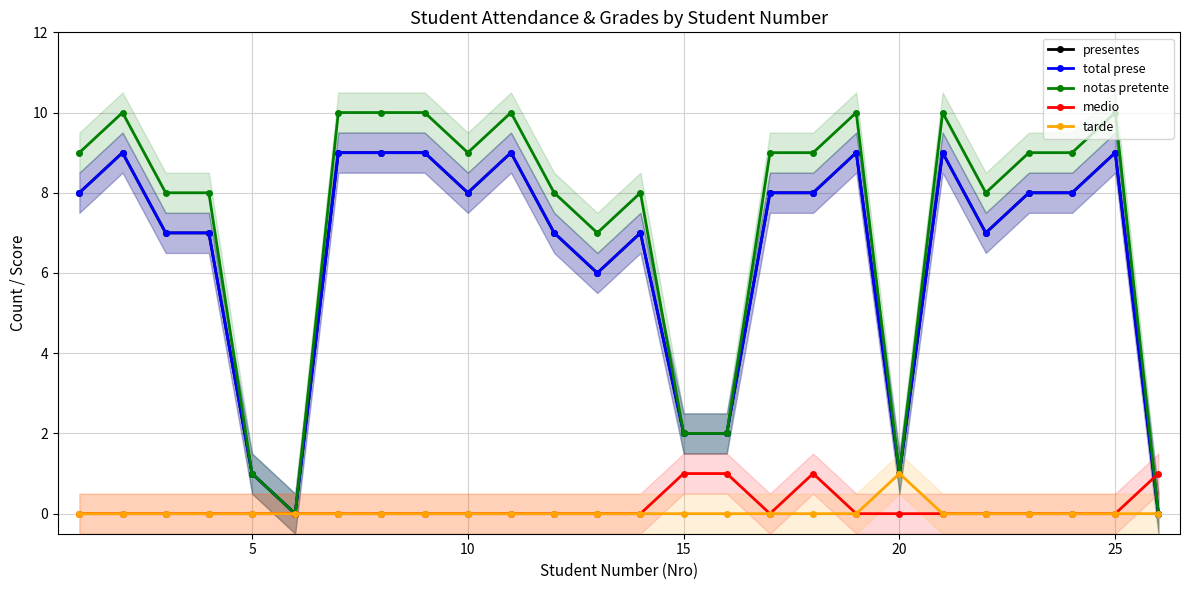

At which category does presentes reach its first local valley?

25